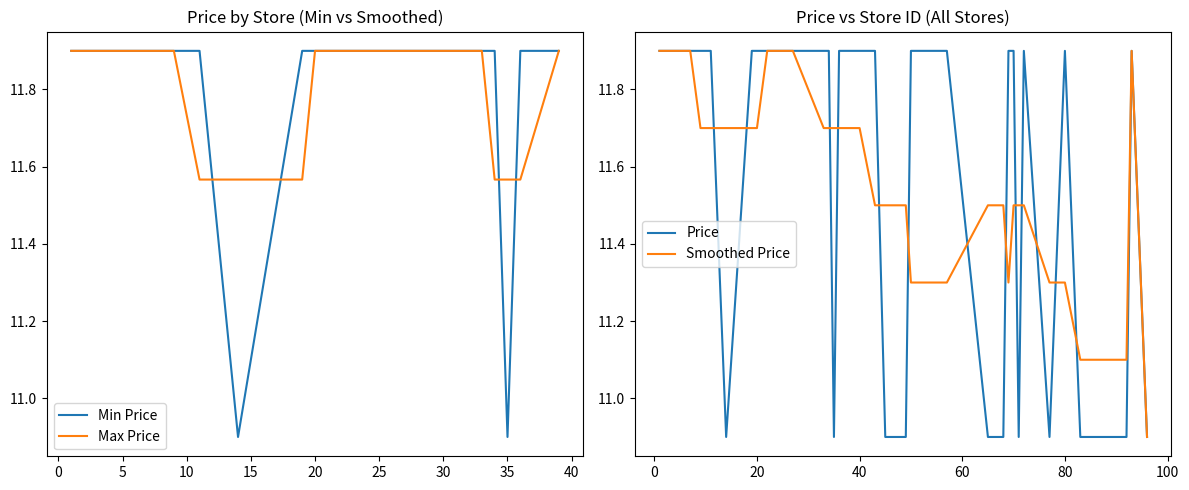

What is the maximum value for Min Price?

11.9